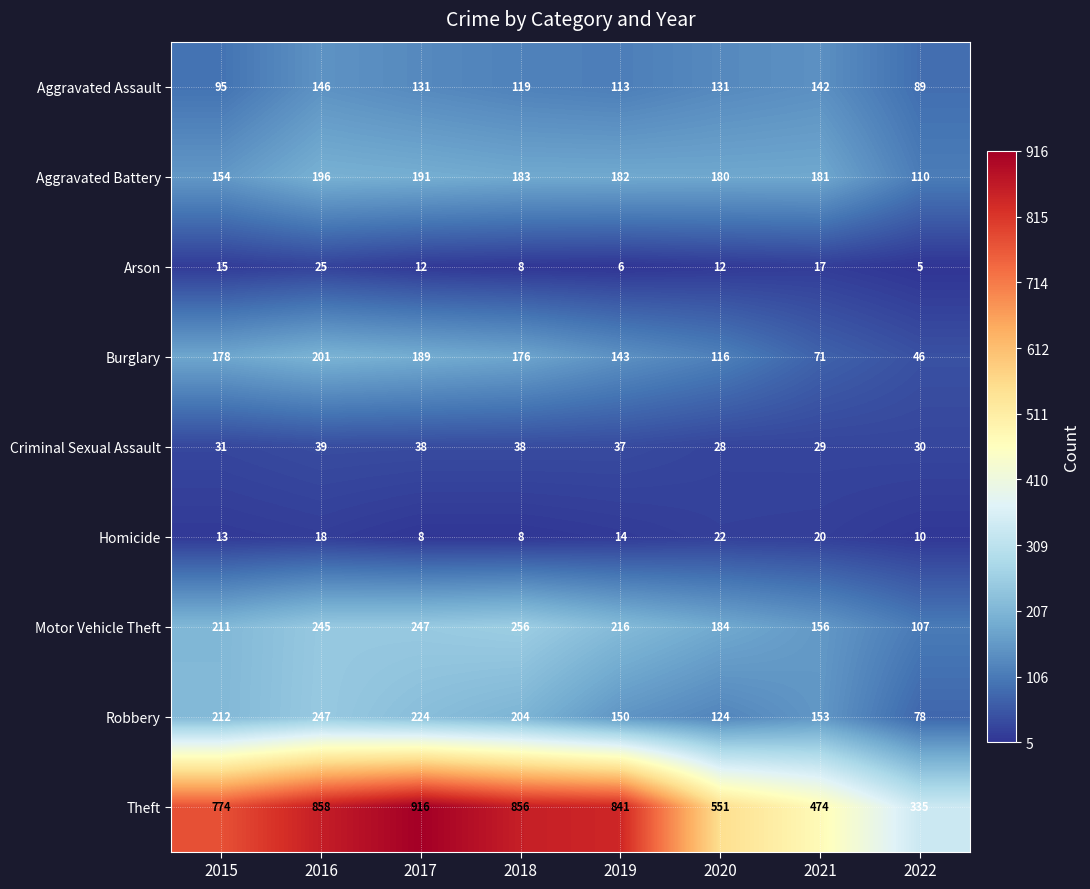

Is it true that Motor Vehicle Theft equals 391 at 2017?

False